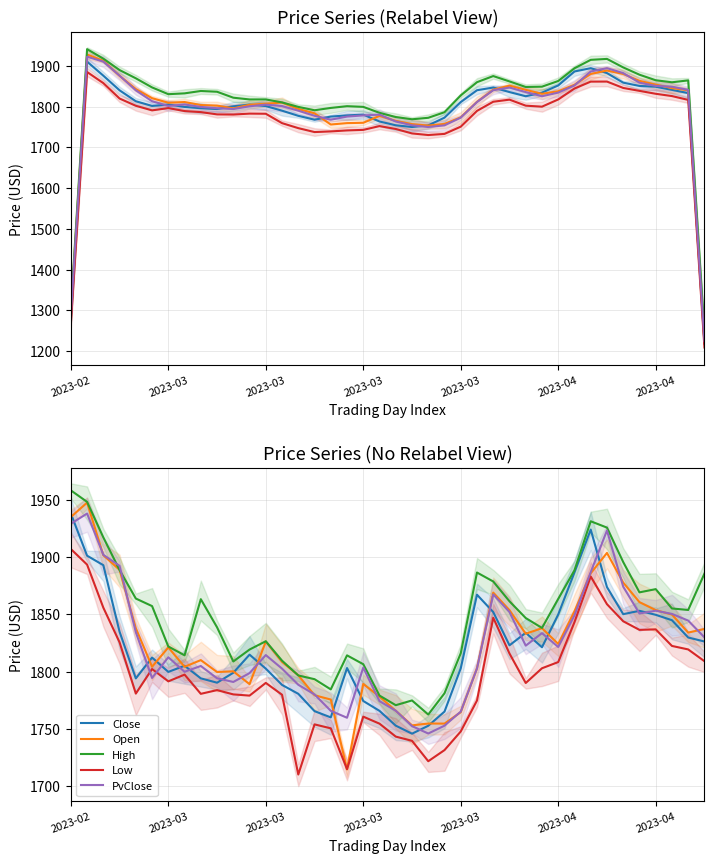

How many distinct data groups are displayed?

5